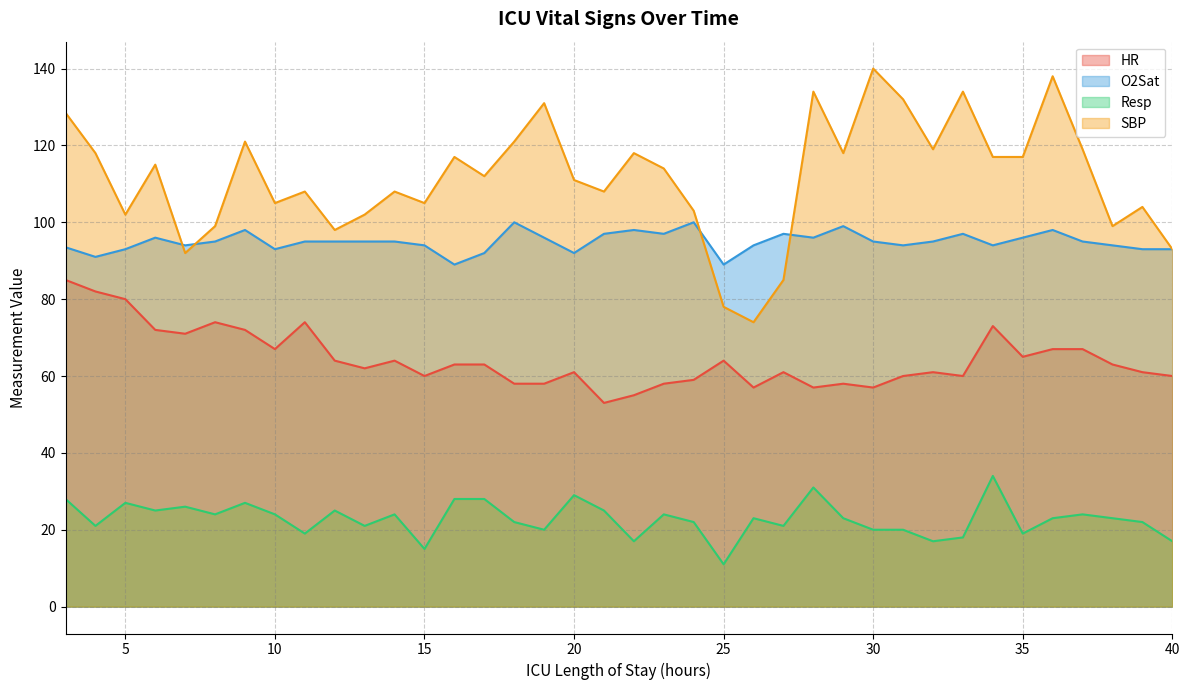

How many data points does each series have?

38